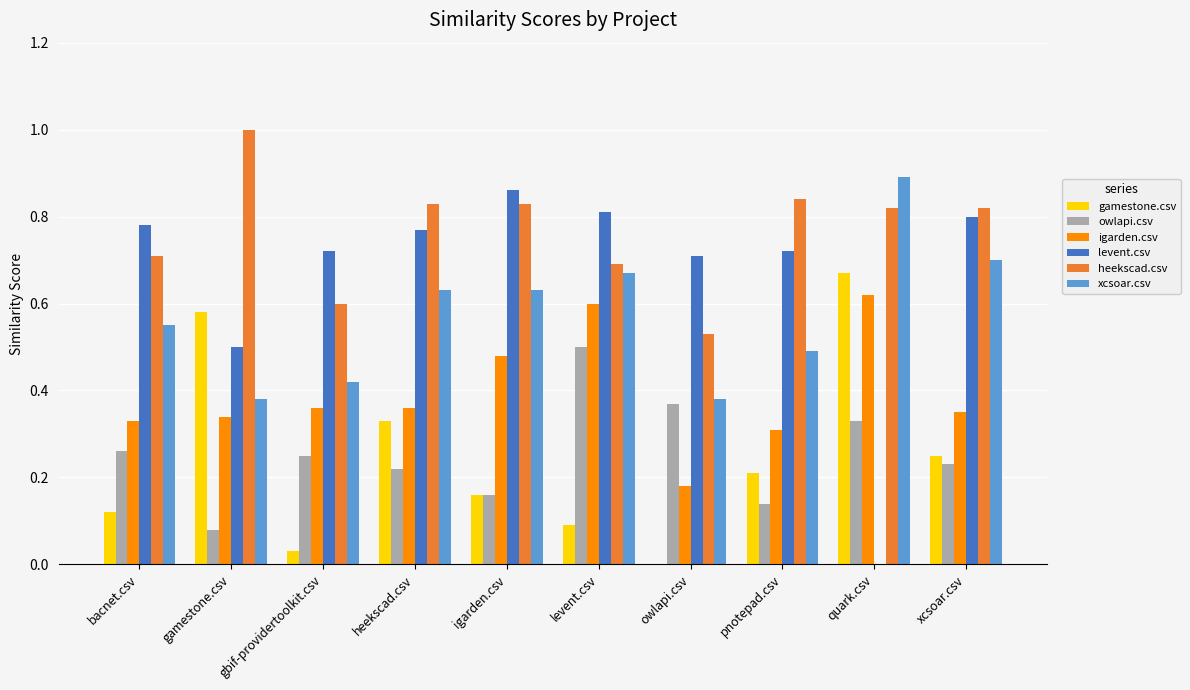

Does the chart contain stacked bars?

No